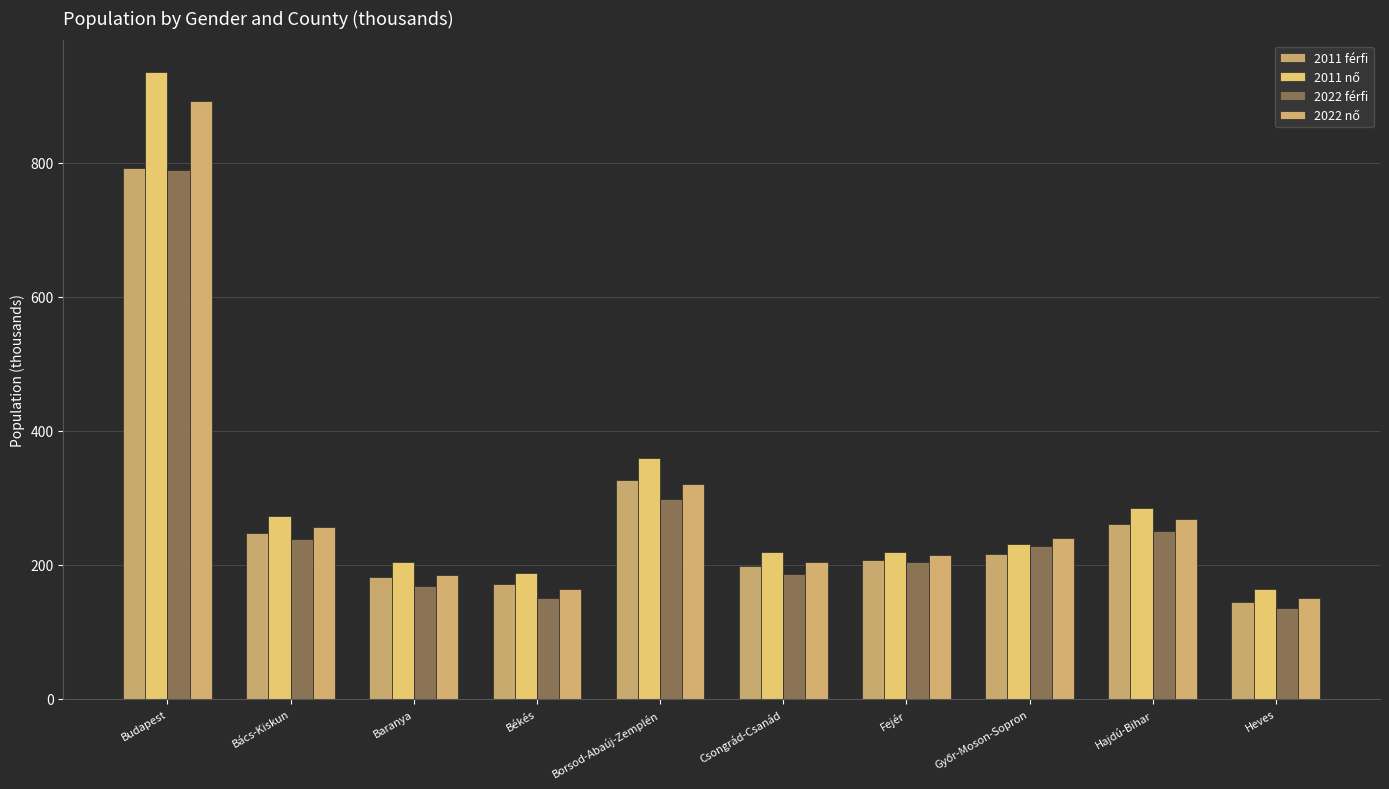

How many values in the 2022 férfi series are below 228?

5